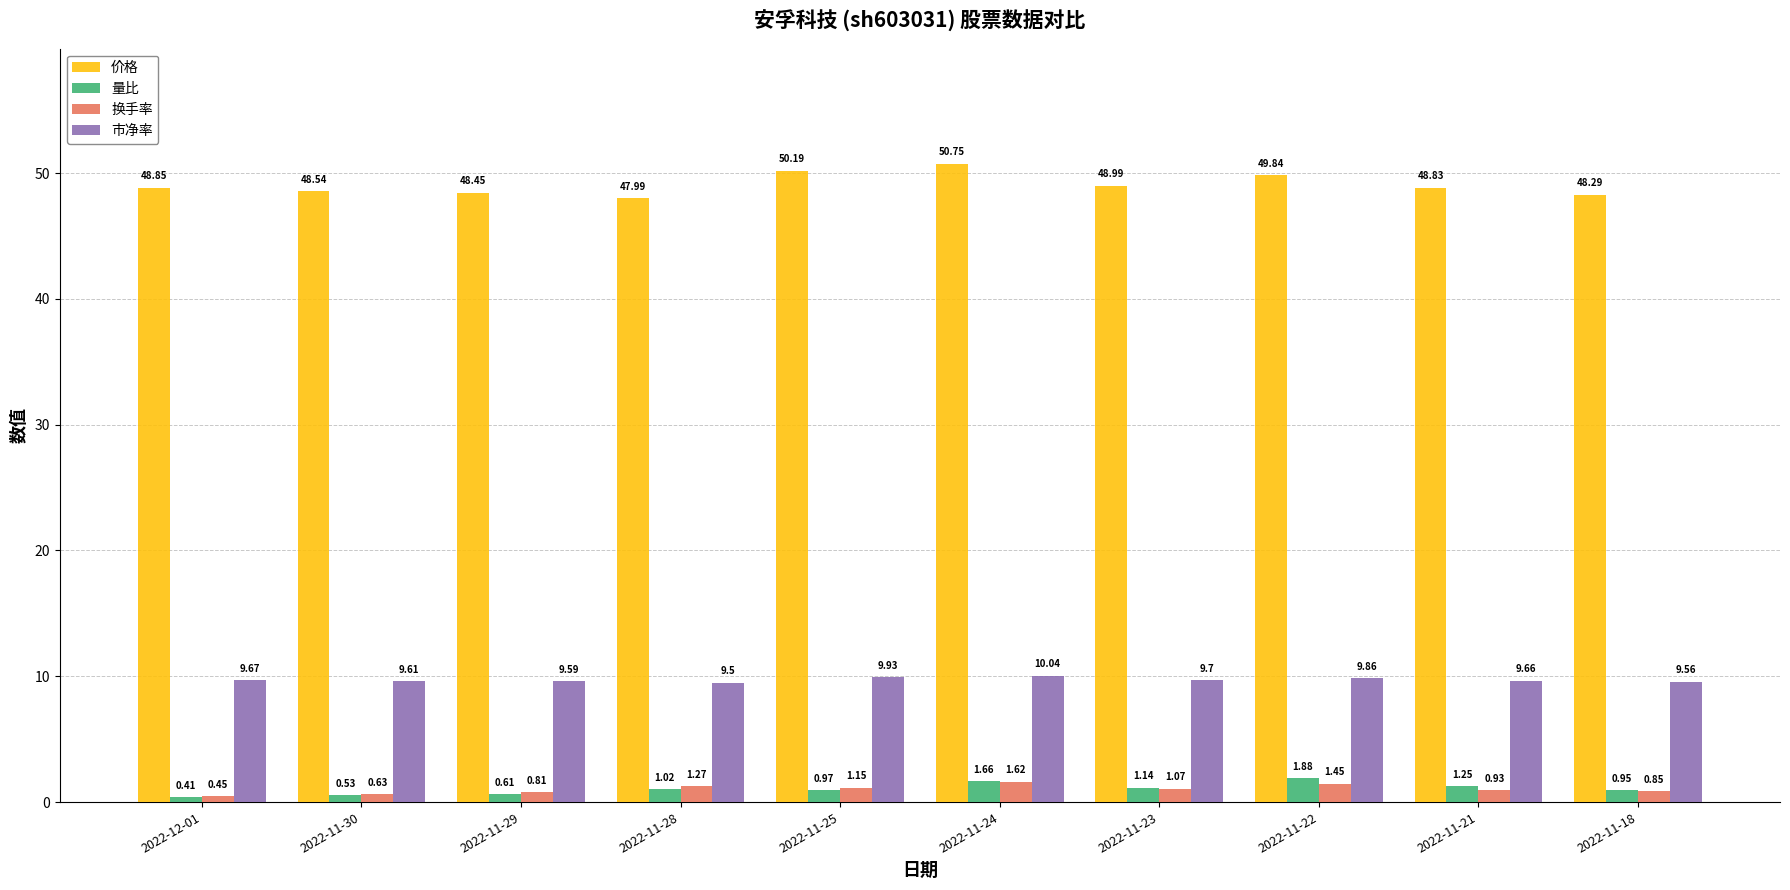

How many groups of bars are there?

10